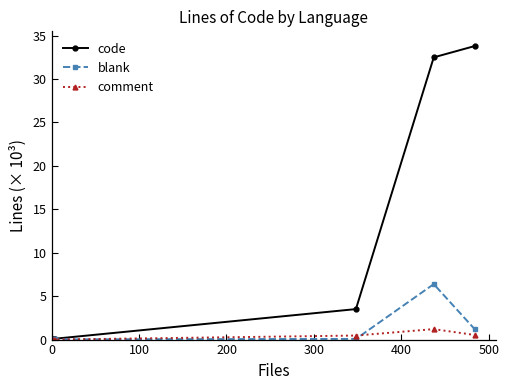

What is the sum of all code values?

70.1